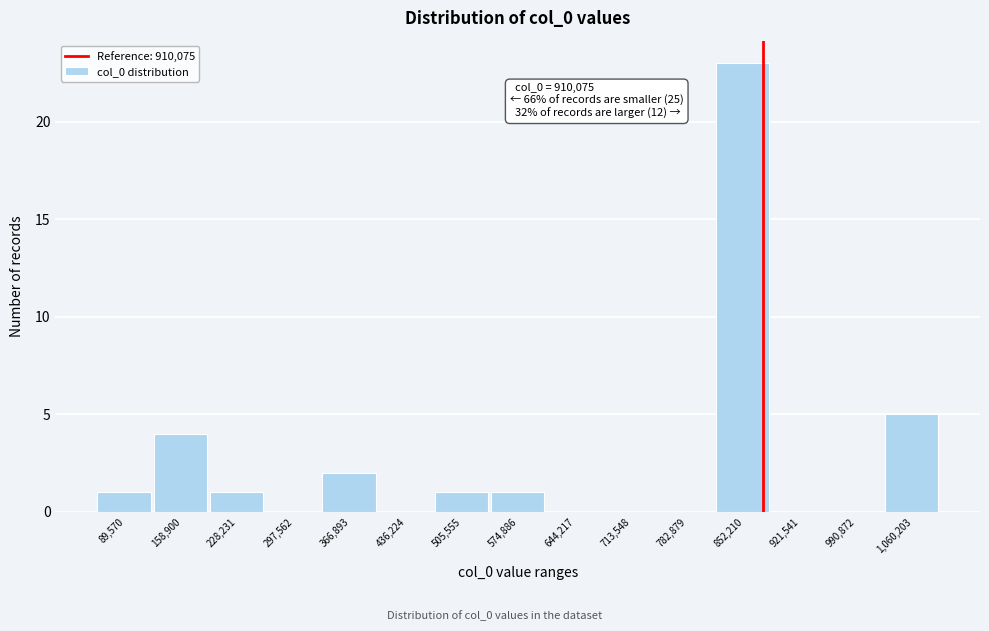

Reading left to right, what are all the values shown in this chart?

89,570=1	158,900=4	228,231=1	297,562=0	366,893=2	436,224=0	505,555=1	574,886=1	644,217=0	713,548=0	782,879=0	852,210=23	921,541=0	990,872=0	1,060,203=5